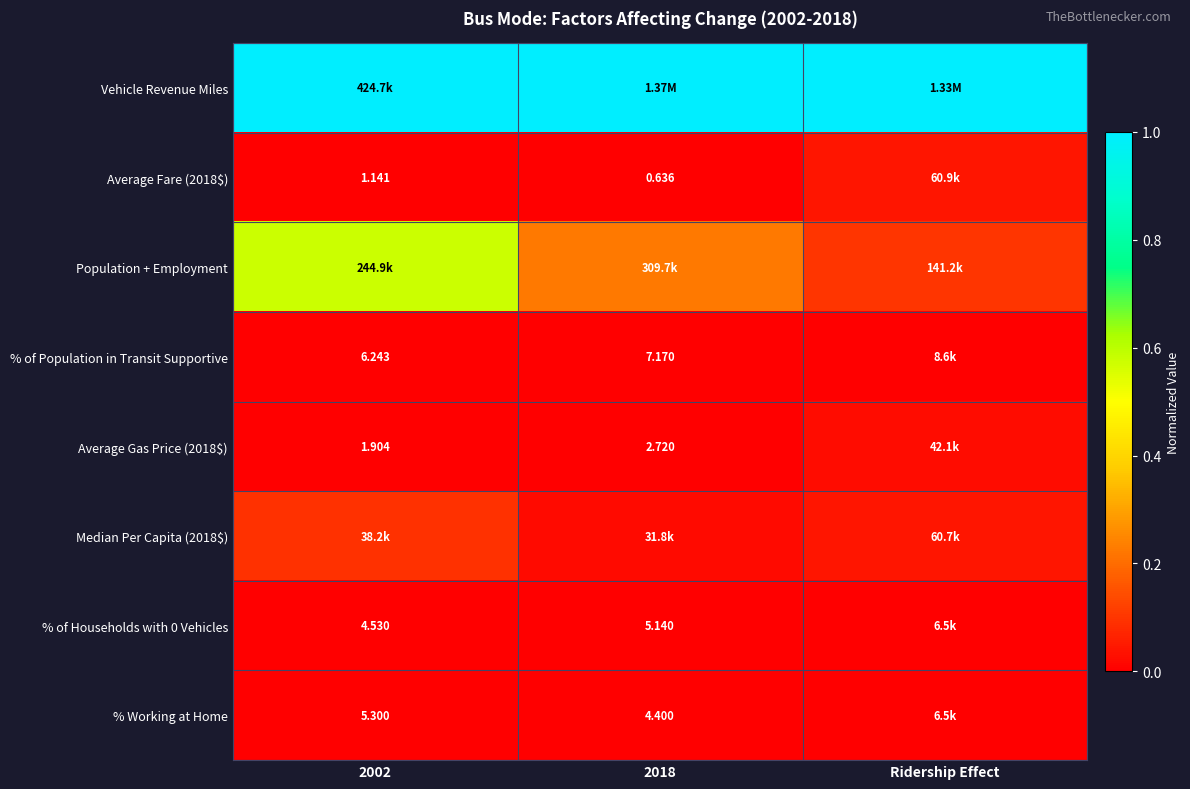

Is the value of Average Gas Price (2018$) at 2018 greater than the value of % of Population in Transit Supportive at 2002?

No